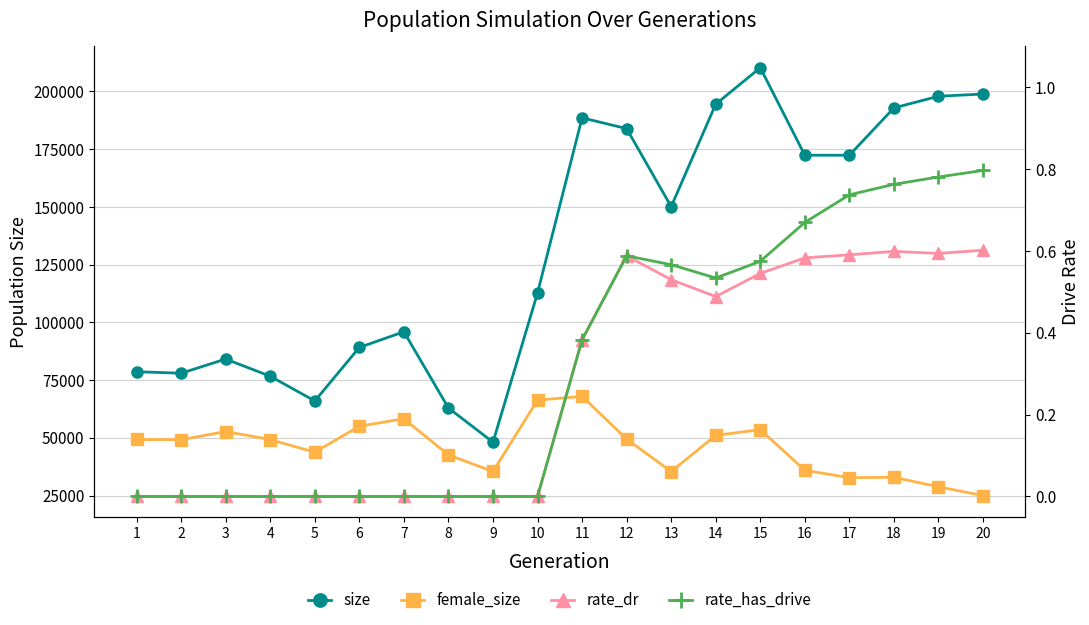

Does the chart have visible grid lines?

Yes